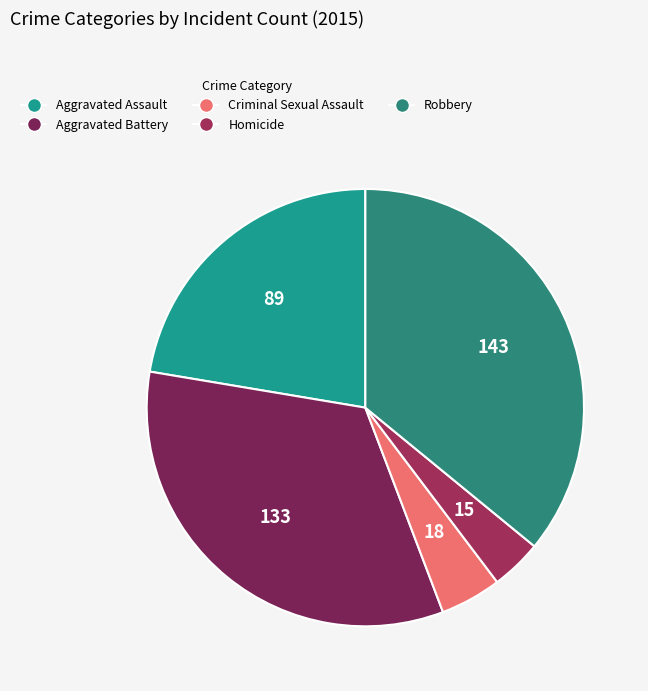

Which slice is the largest?

Robbery